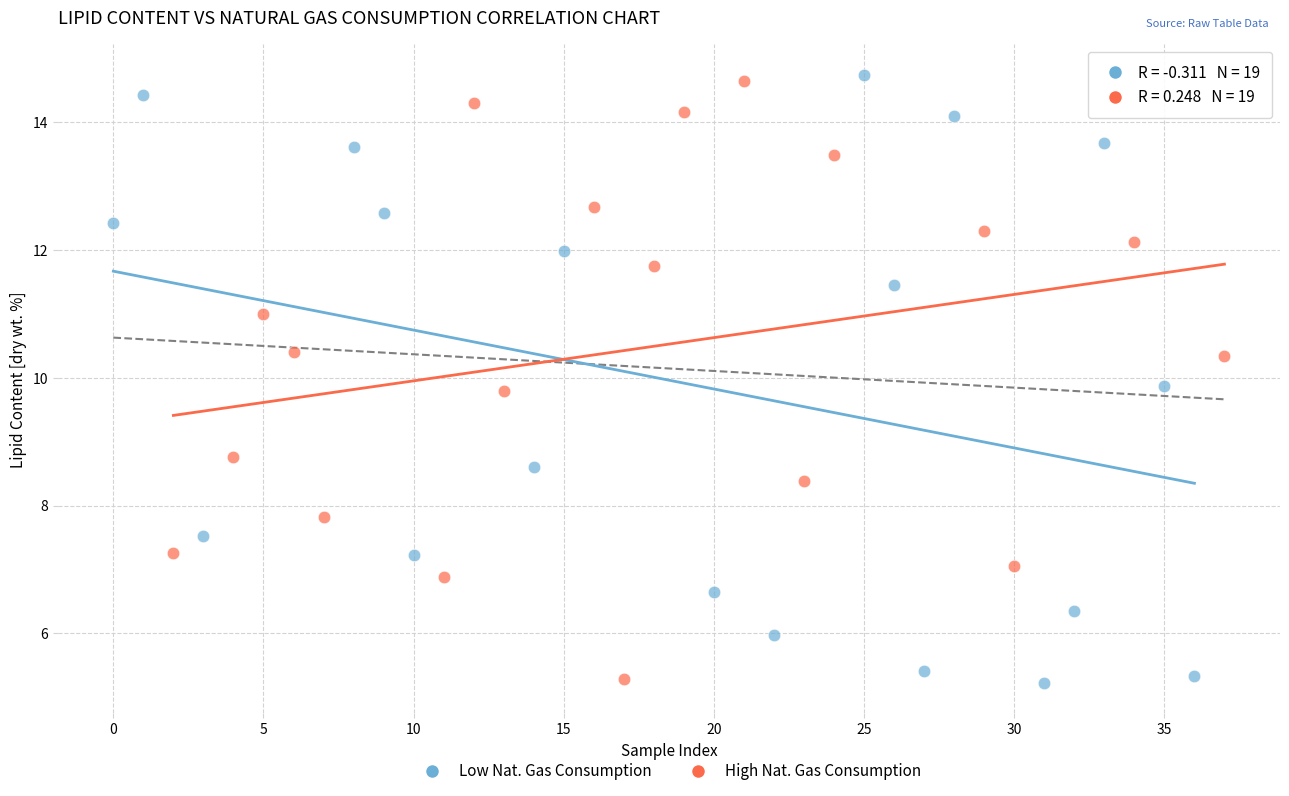

What are all the series names shown in the legend?

Low Nat. Gas Consumption, High Nat. Gas Consumption